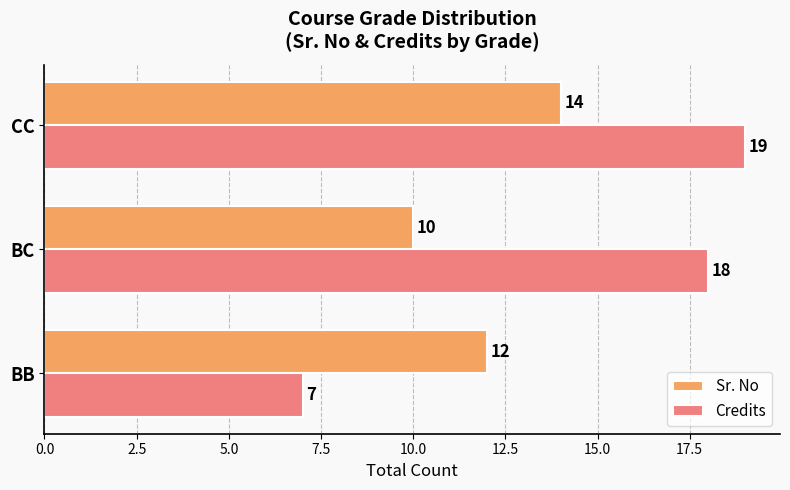

List the series in order of their peak value, highest first.

Credits, Sr. No